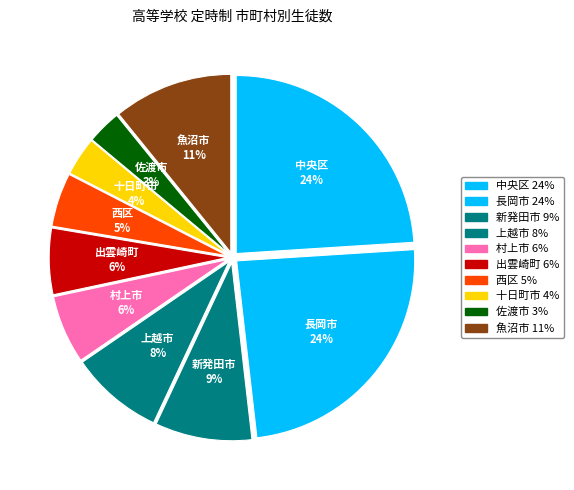

What portion of the pie excludes 長岡市?

75.8%